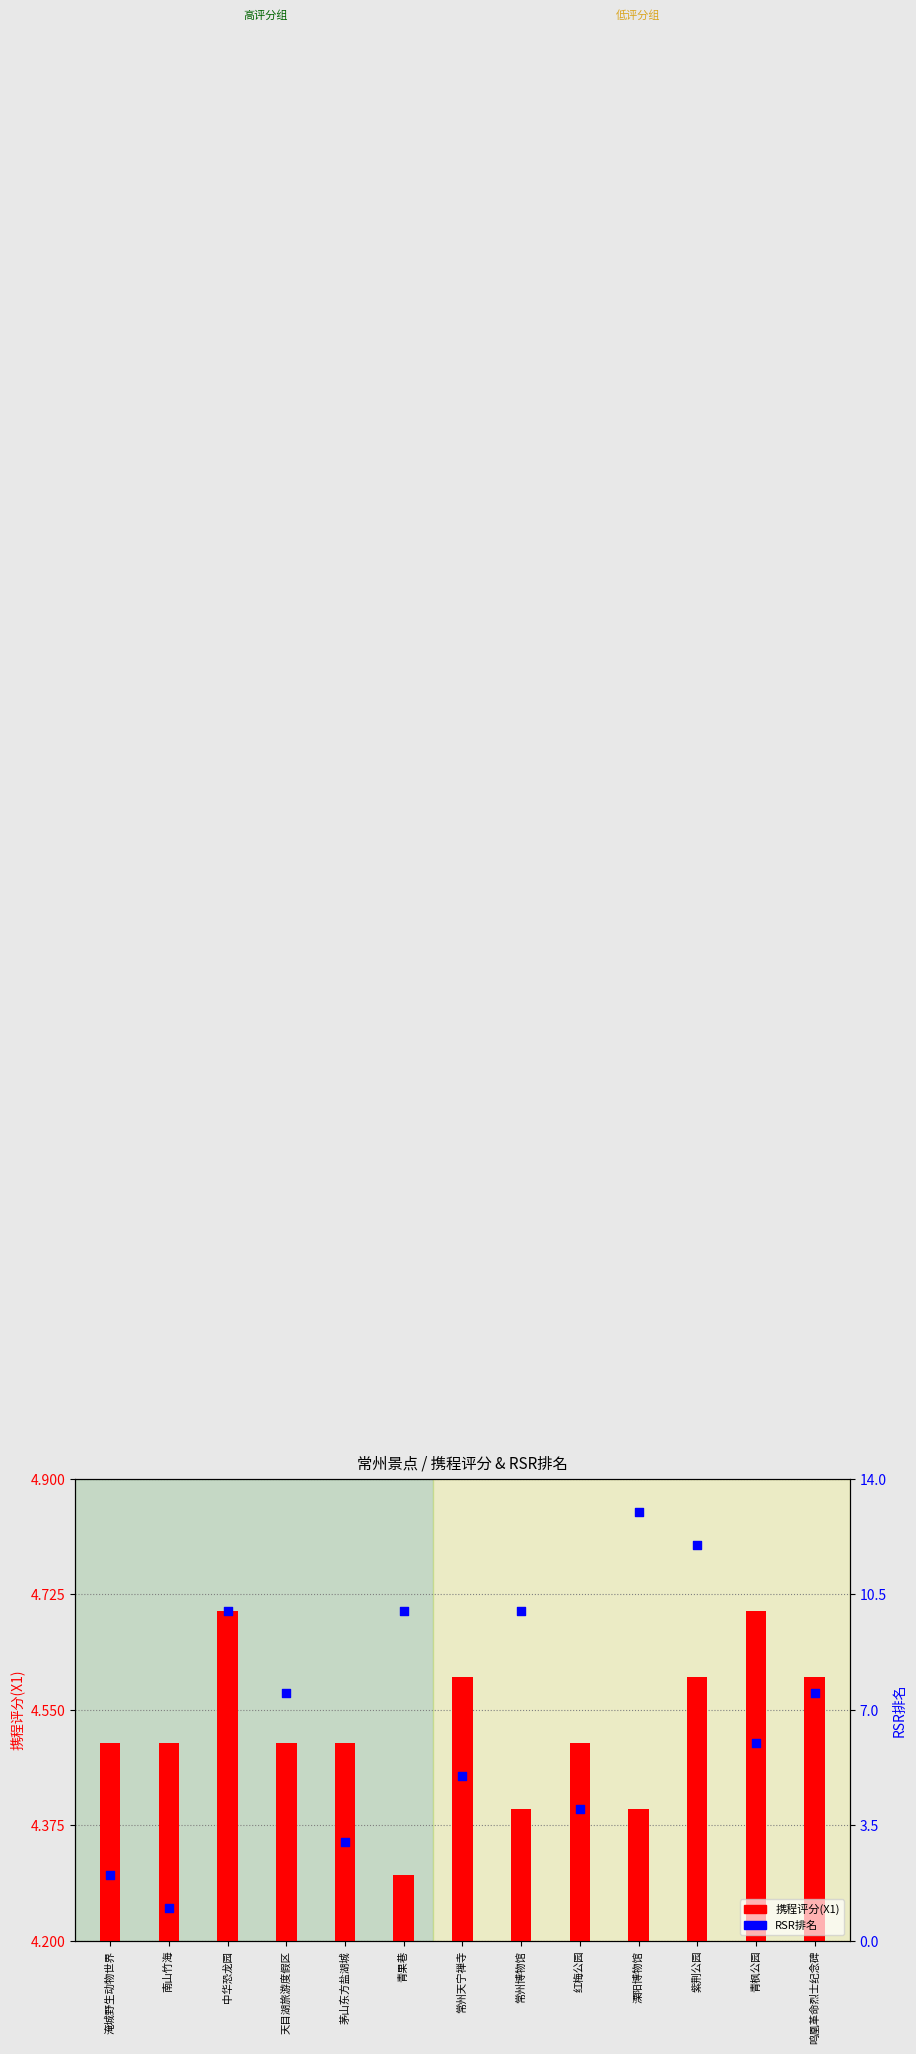

Is the value of 携程评分(X1) at 青枫公园 greater than the value of RSR_Rank at 常州天宁禅寺?

No